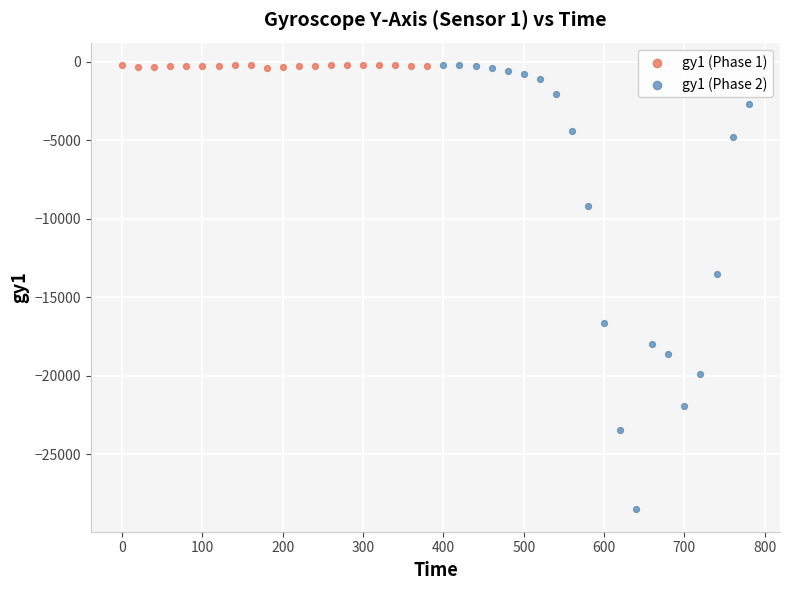

Which series has the widest spread of Y values?

gy1 (Phase 2)